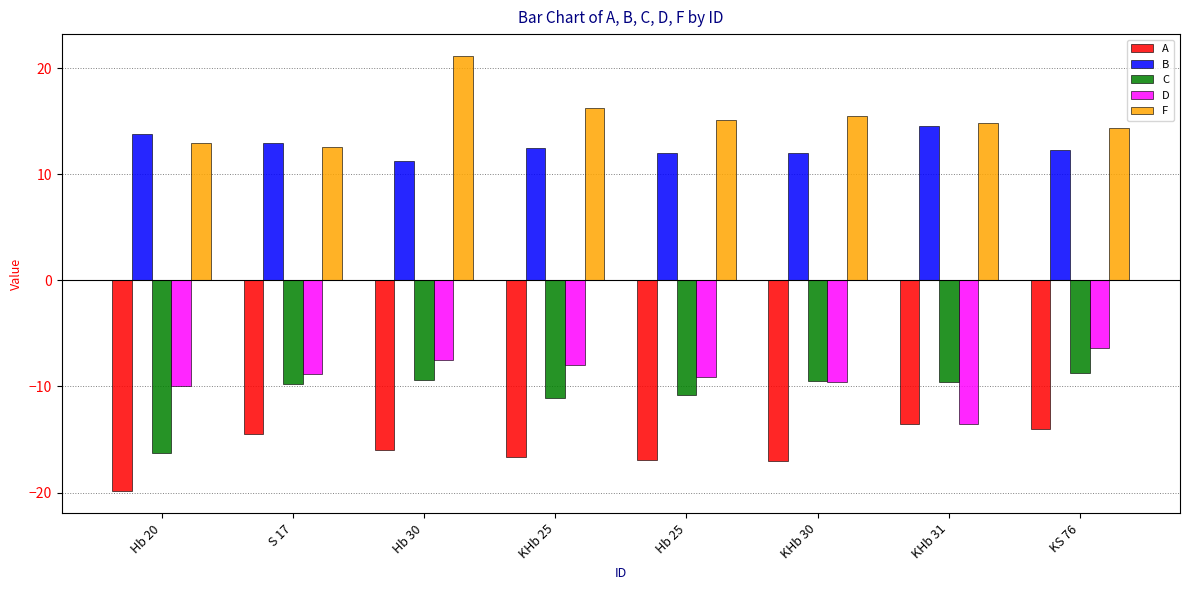

Count the number of data series in this chart.

5